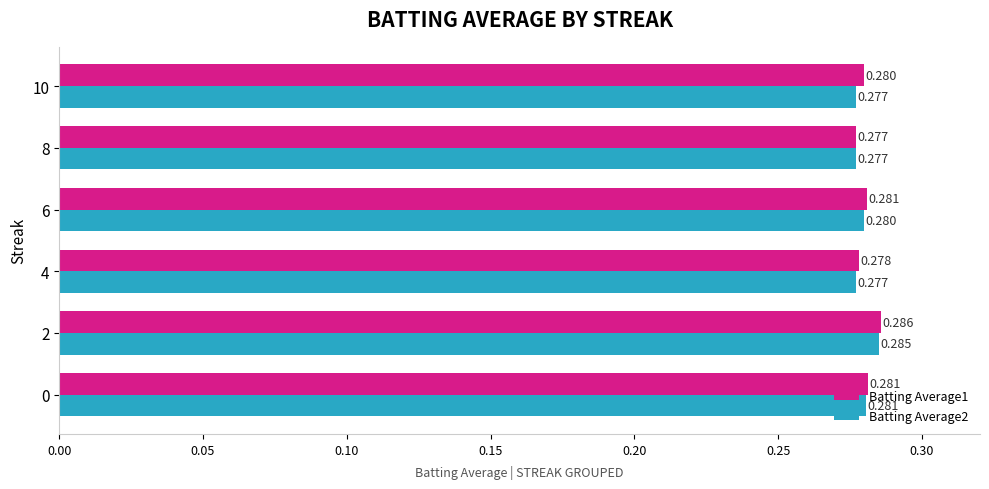

Is the value of Batting Average2 at 10 greater than the value of Batting Average1 at 0?

No